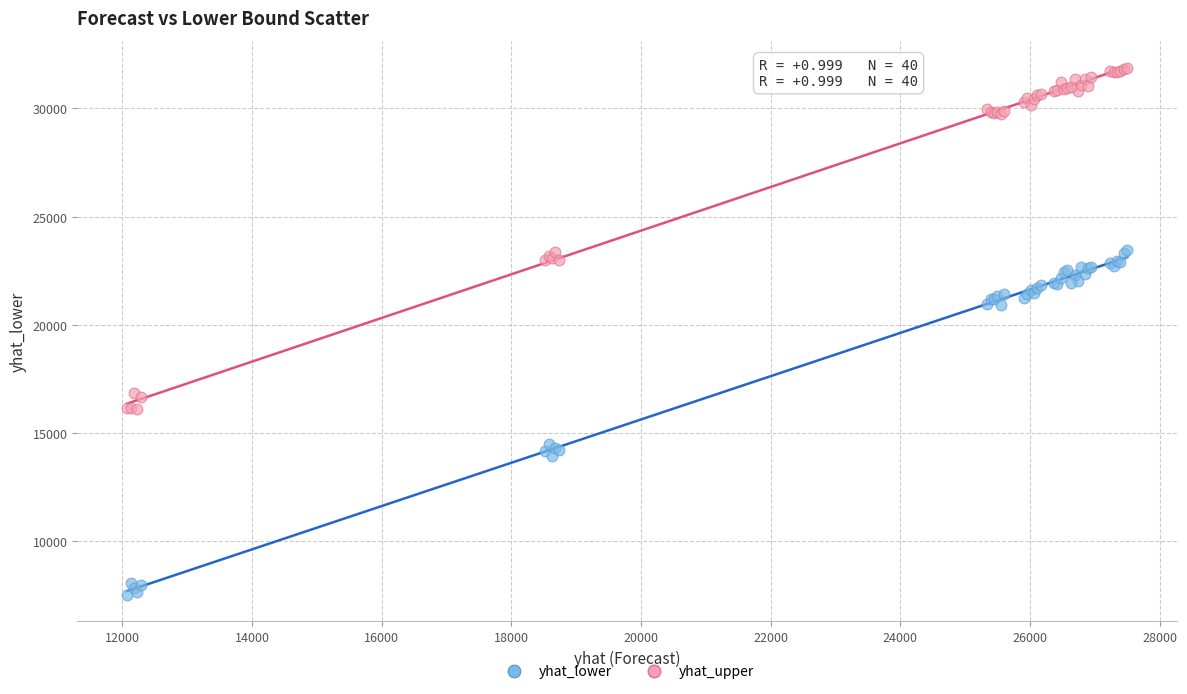

Which series reaches the minimum Y coordinate?

yhat_lower